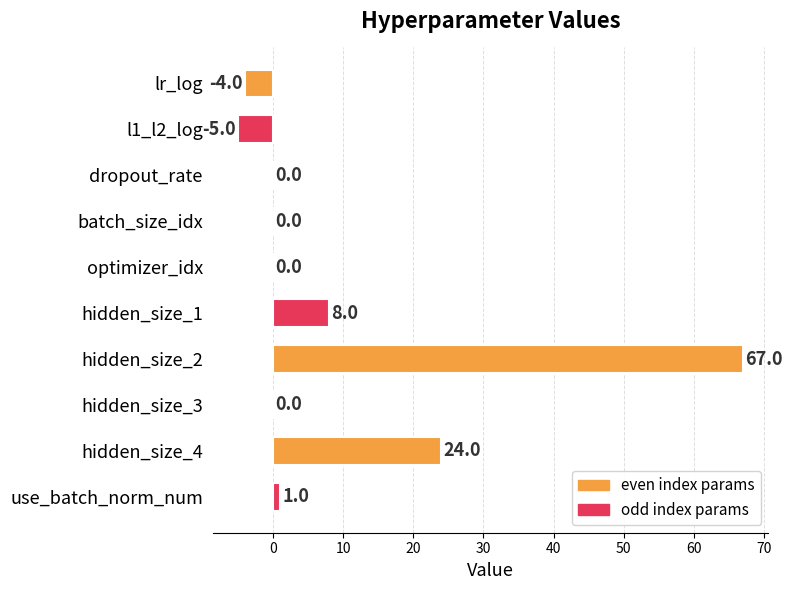

Which category has the highest value across all series?

hidden_size_2